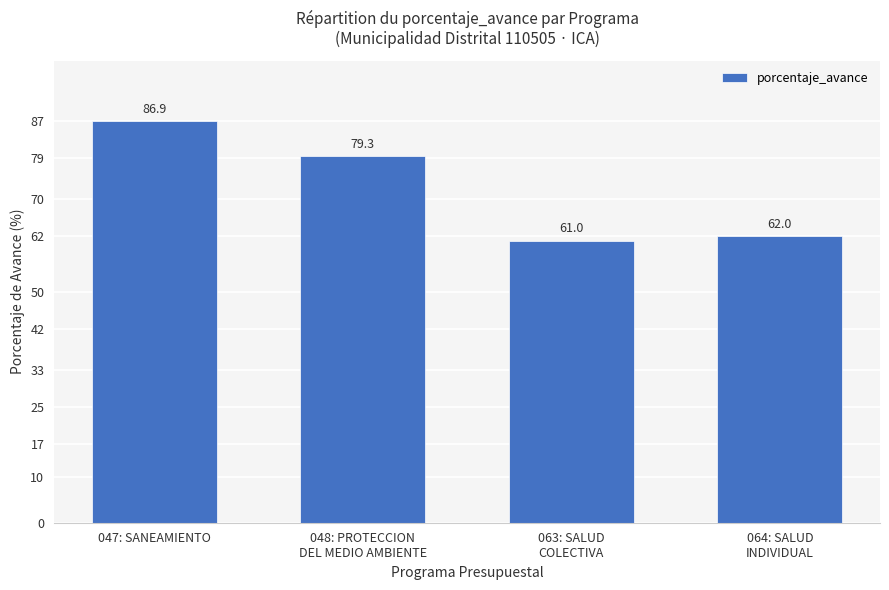

The chart shows a value of 13.9 at 063: SALUD
COLECTIVA. True or false?

False